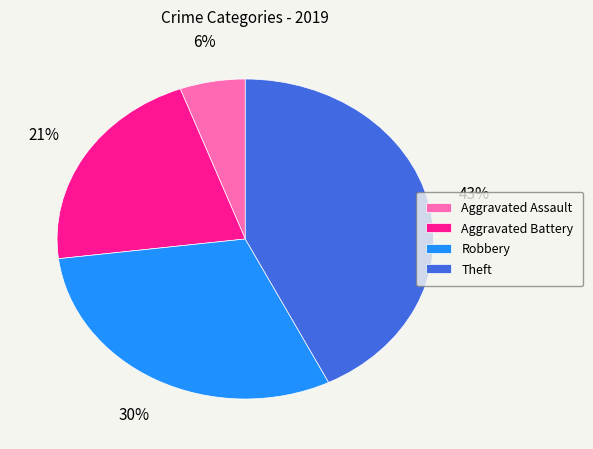

Which has a higher value, Theft or Aggravated Assault?

Theft